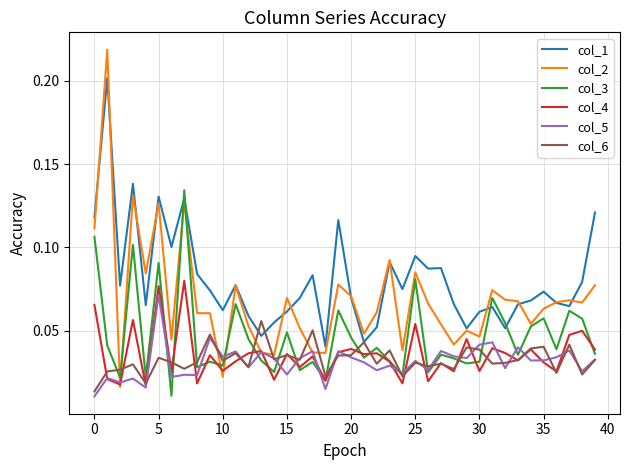

Which series ends up on top after the final intersection of col_6 and col_2?

col_2